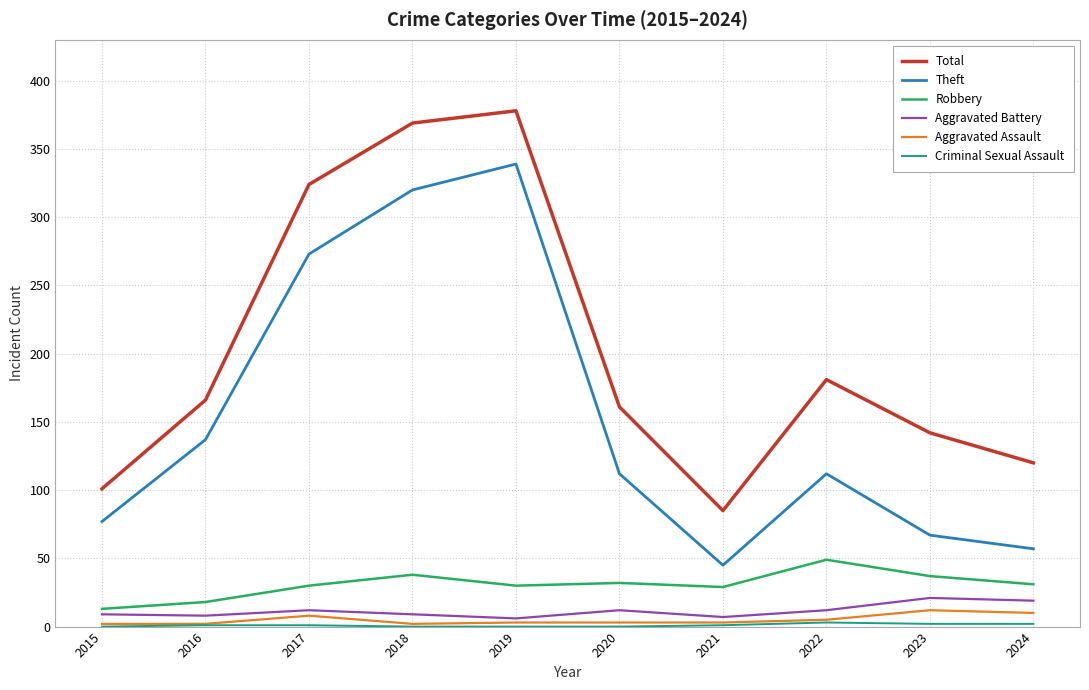

At which label is Total closest to 231?

2022